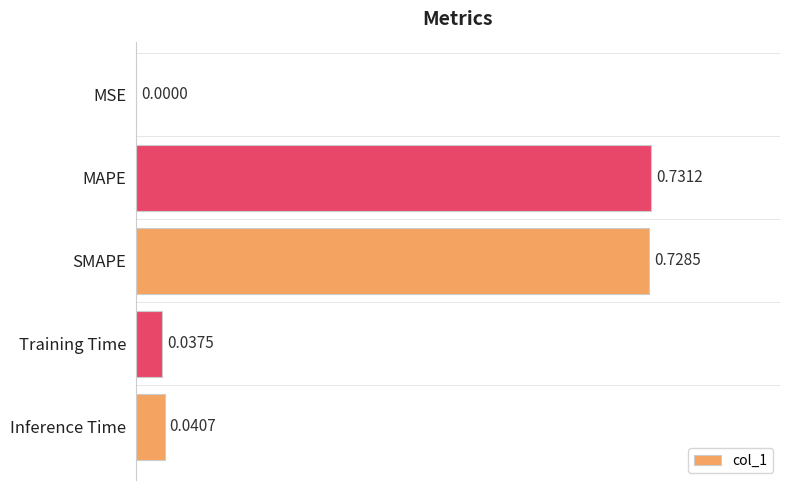

What is the sum of all values?

1.5